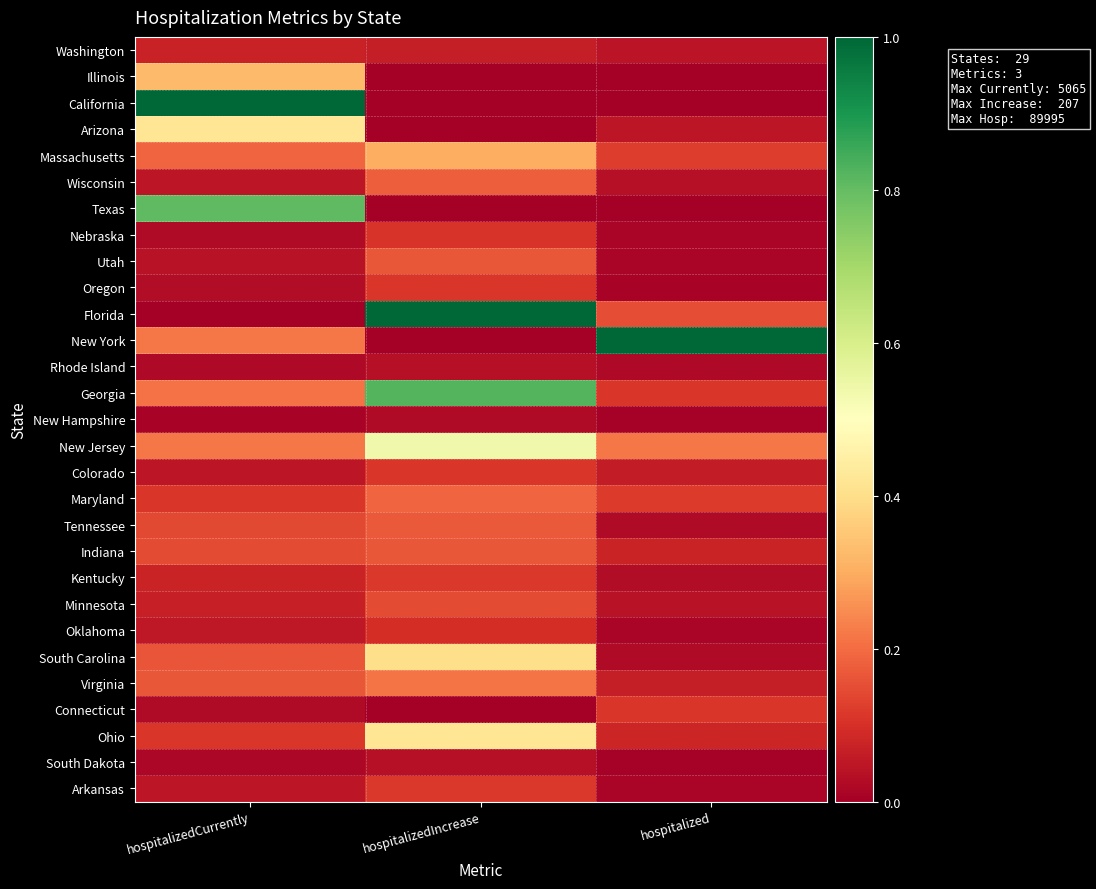

Between hospitalizedIncrease and hospitalized, which is larger?

hospitalizedIncrease